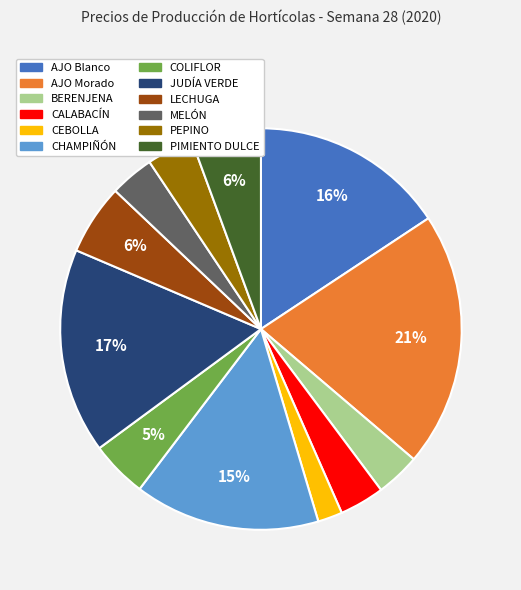

To the nearest percent, what is the difference between the COLIFLOR and MELÓN slice percentages?

1%